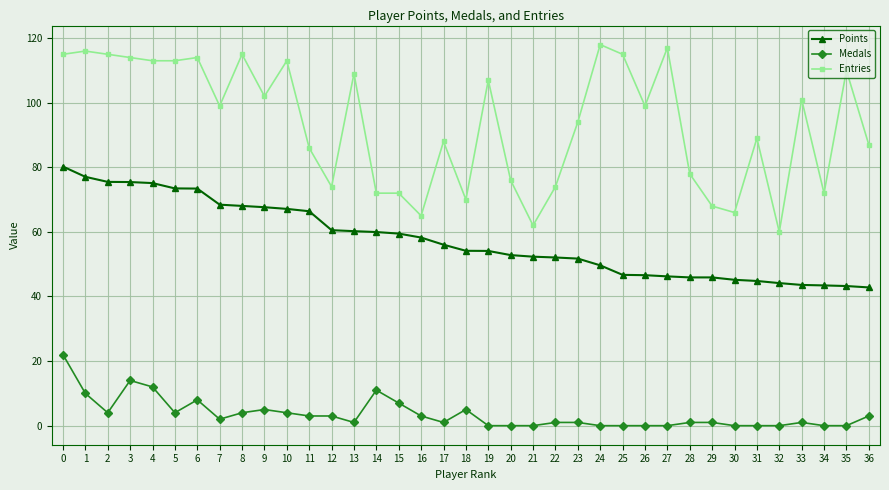

Rank the series by their maximum value, from highest to lowest.

Entries, Points, Medals